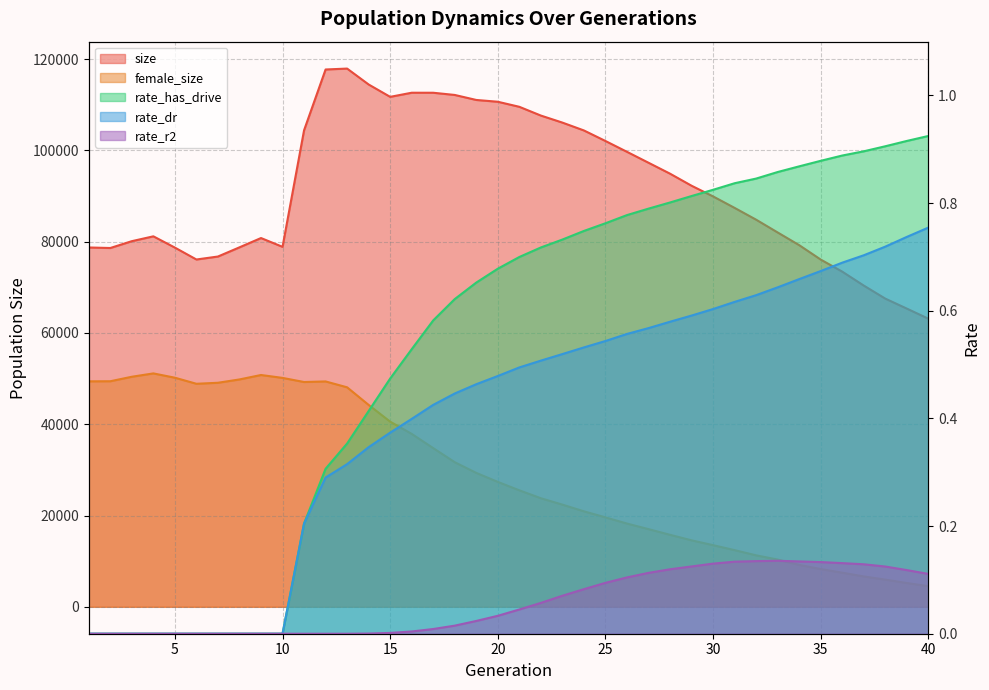

At which category is the sum across all series the highest?

12